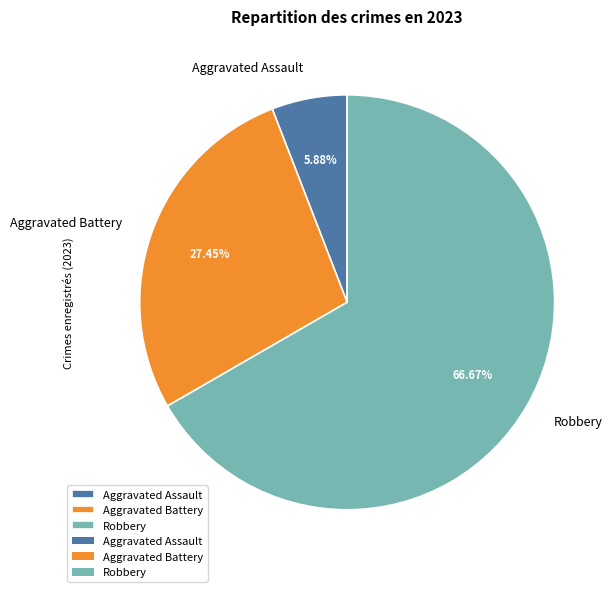

Which has a higher value, Robbery or Aggravated Battery?

Robbery